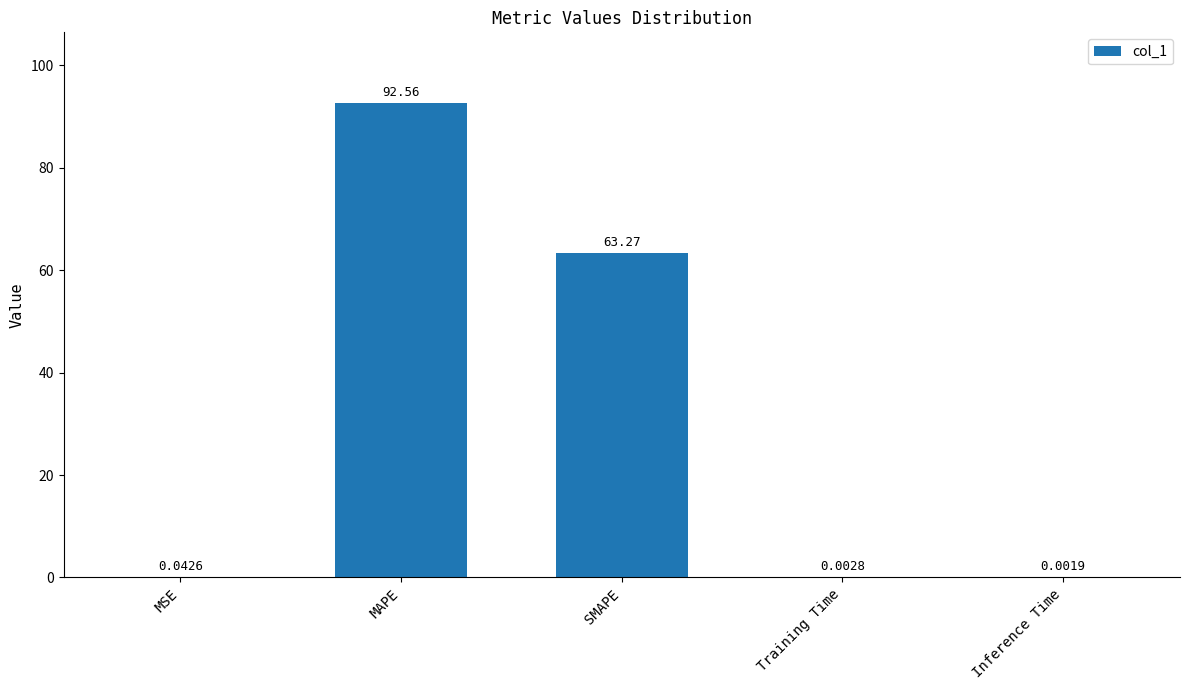

What is the difference between the values at Inference Time and MAPE?

92.6